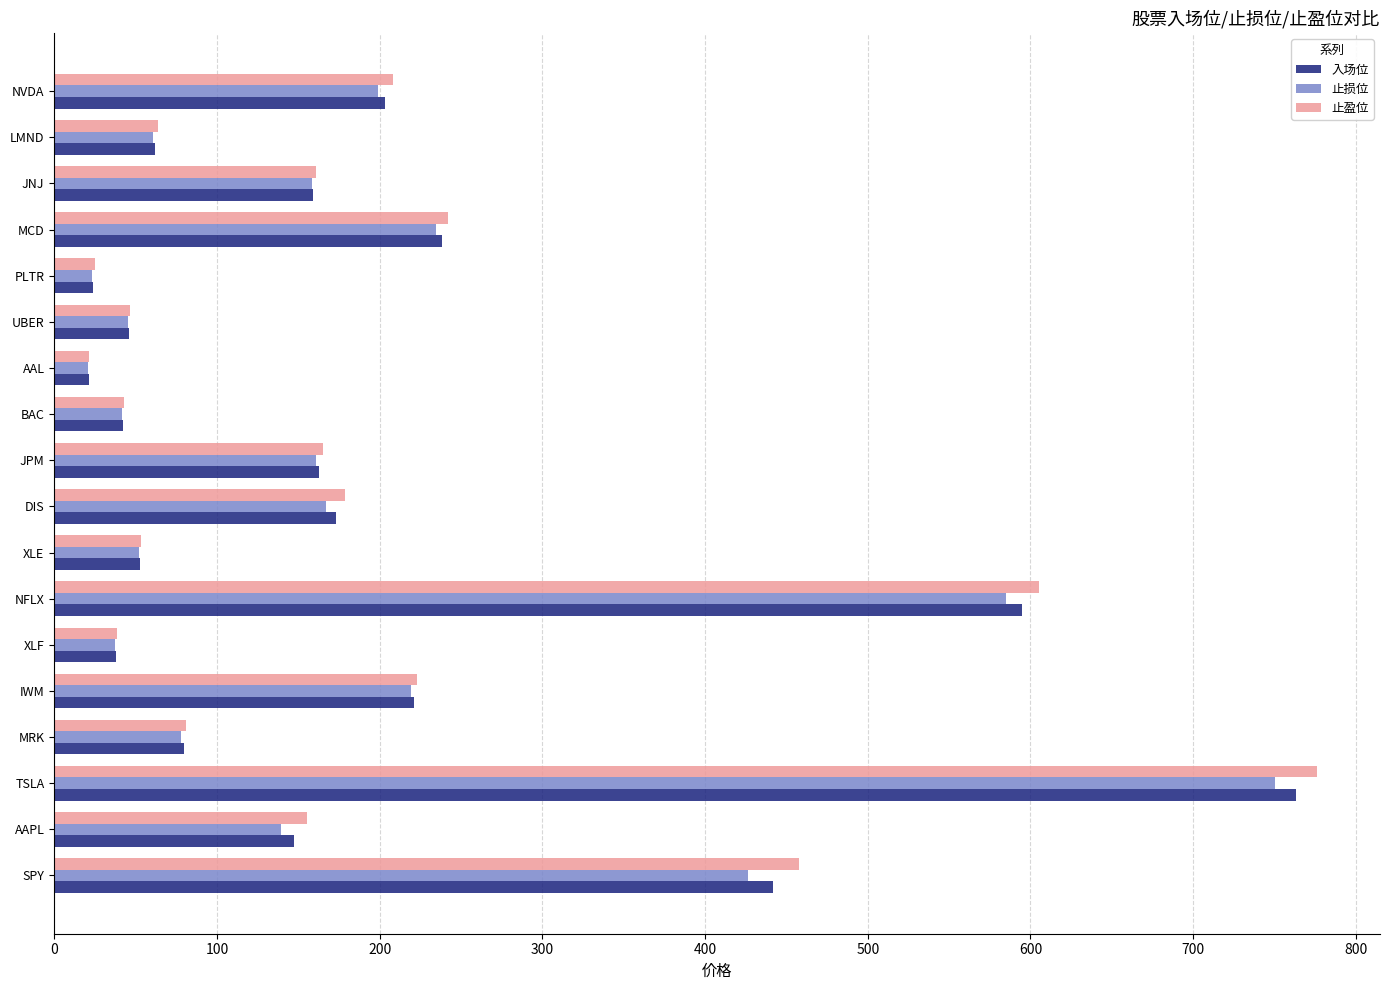

What are all the series names shown in the legend?

入场位, 止损位, 止盈位